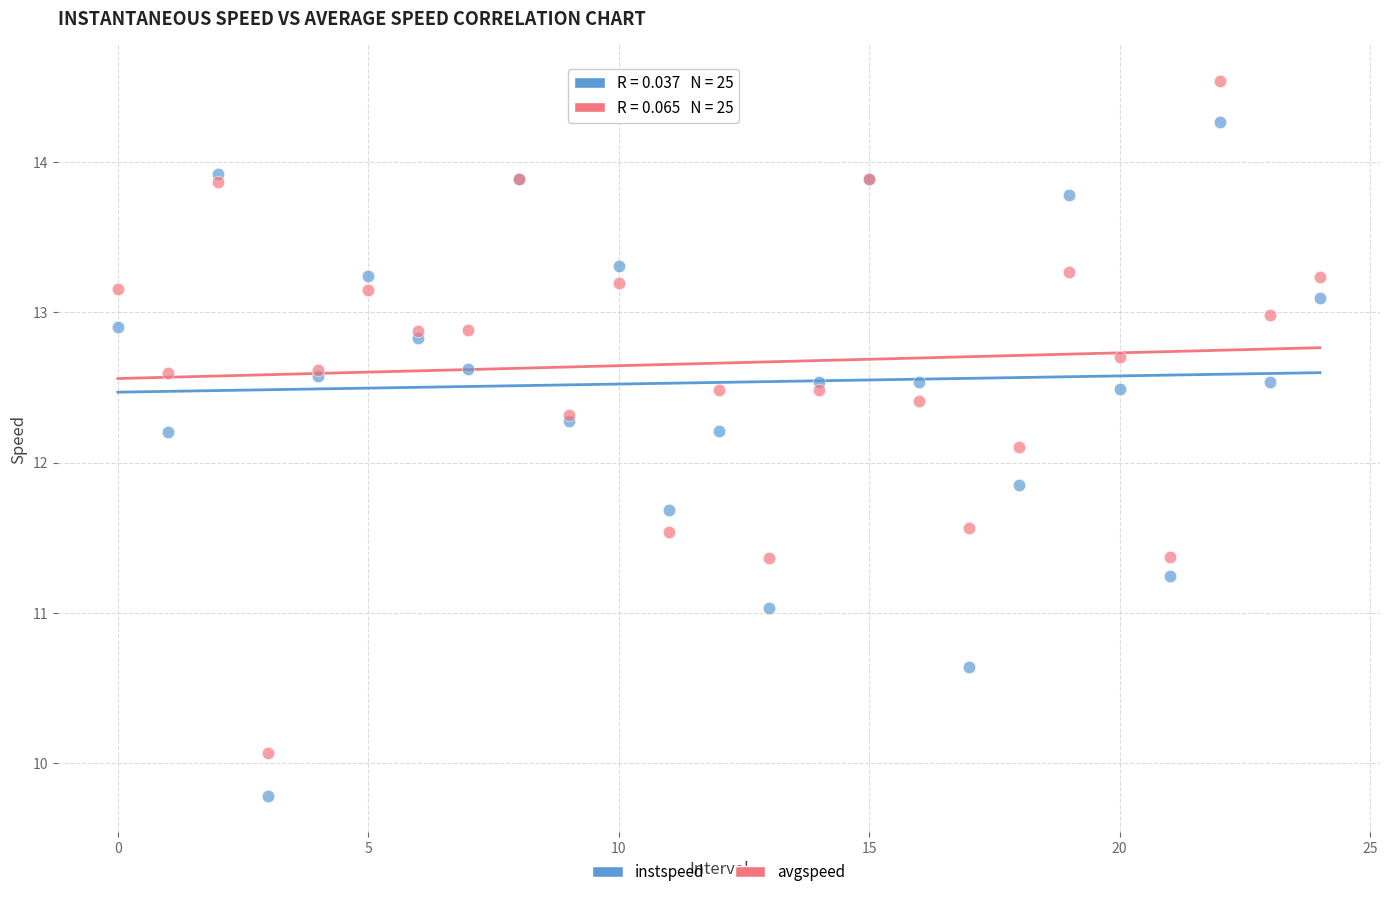

Which series has the largest Y range (max minus min)?

instspeed